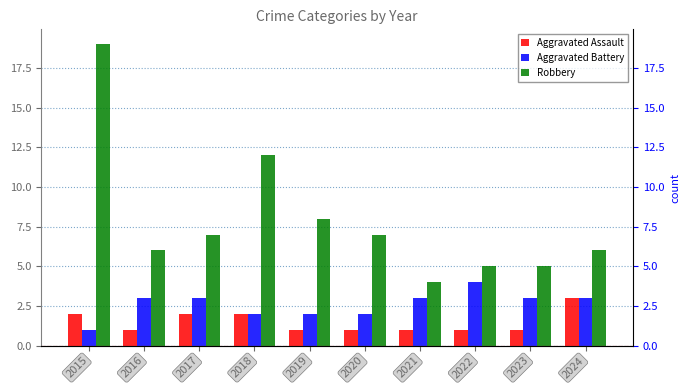

What is the average value of the Aggravated Assault series?

2